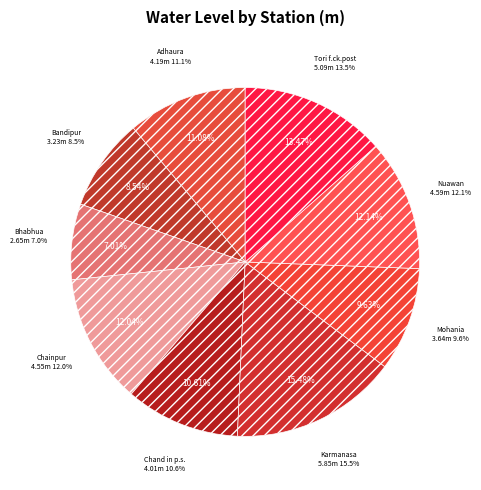

To the nearest percent, what is the difference between the Tori f.ck.post and Bhabhua slice percentages?

6%